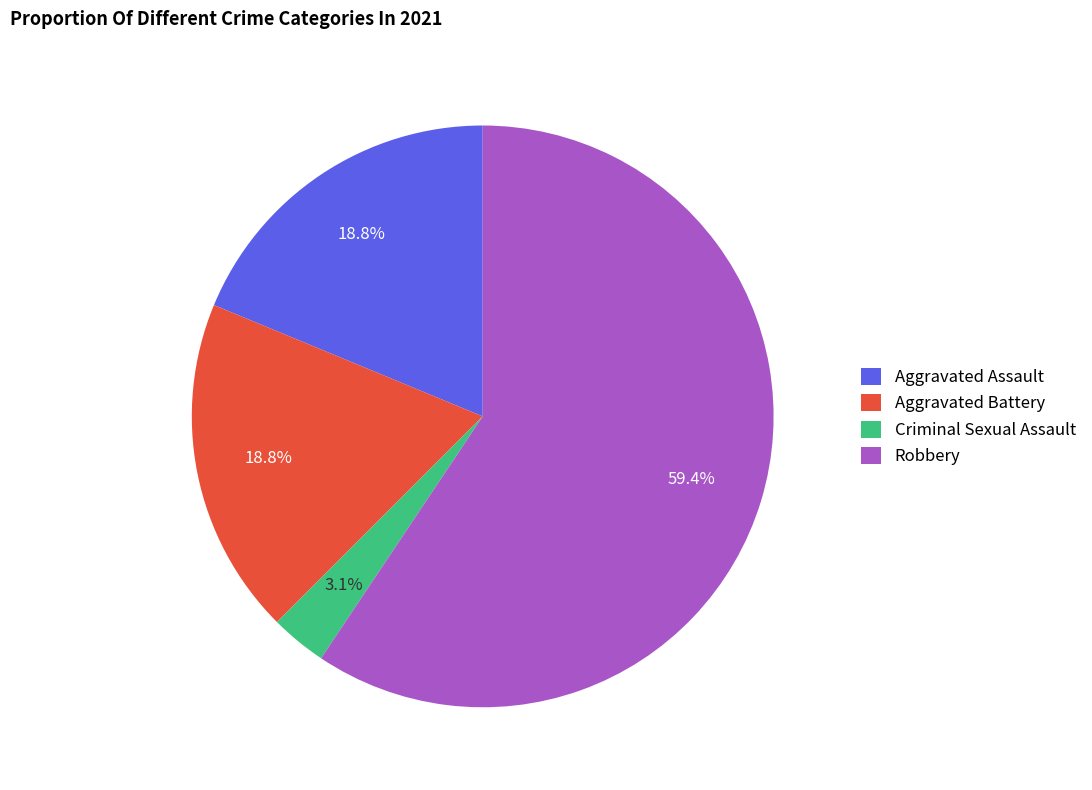

What percentage is the Aggravated Assault slice, to the nearest percent?

19%